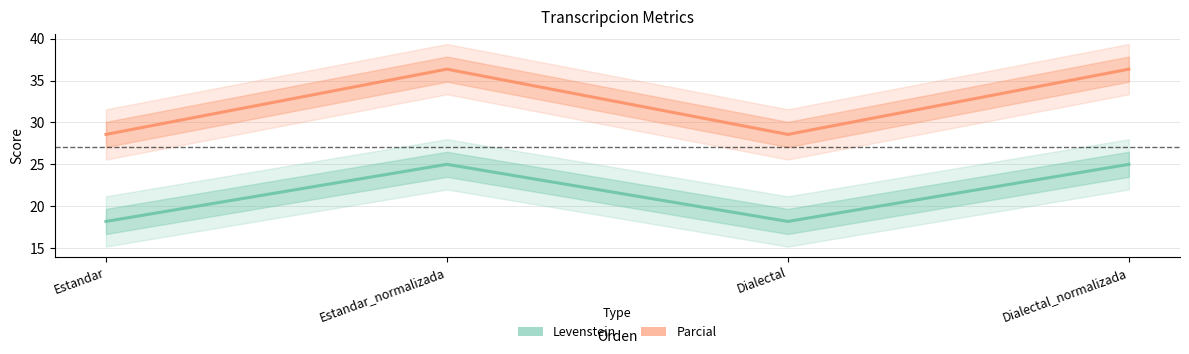

Reading left to right, list all the values displayed in this chart.

Levenstein (line): Estandar=18.2	Estandar_normalizada=25.0	Dialectal=18.2	Dialectal_normalizada=25.0
Parcial (line): Estandar=28.6	Estandar_normalizada=36.4	Dialectal=28.6	Dialectal_normalizada=36.4